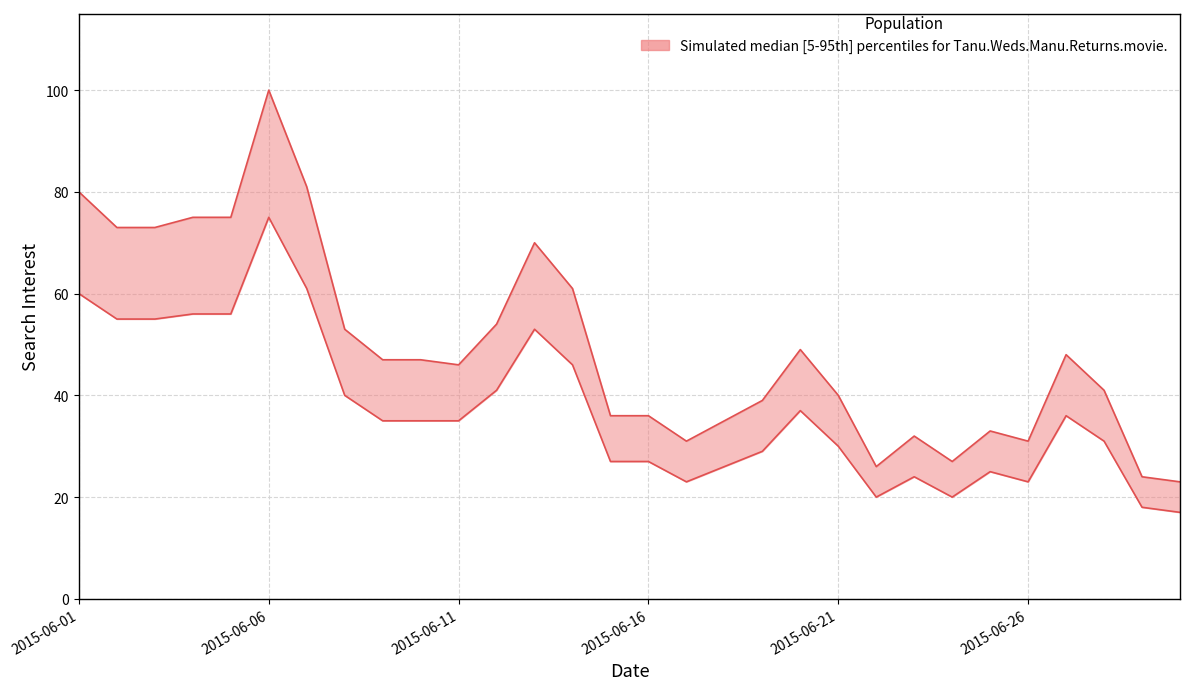

Is the value of lower at 2015-06-15 greater than the value of Tanu.Weds.Manu.Returns.movie. at 2015-06-25?

No